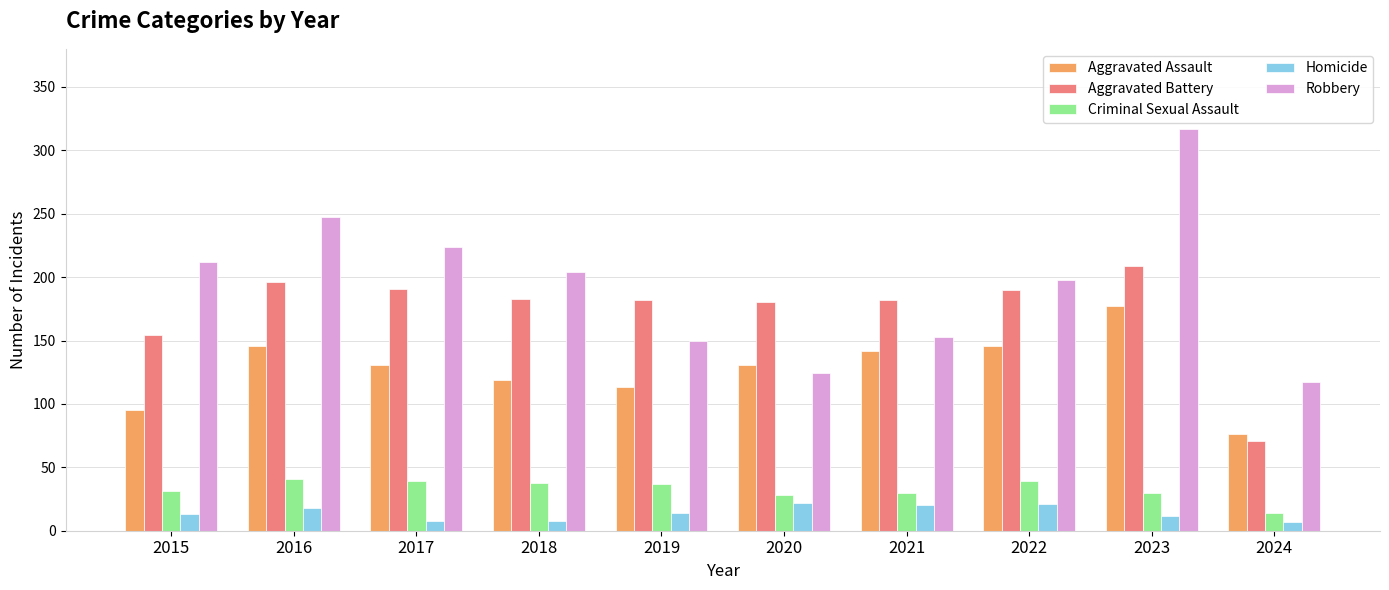

What is the spread (max minus min) of values at 2017?

216